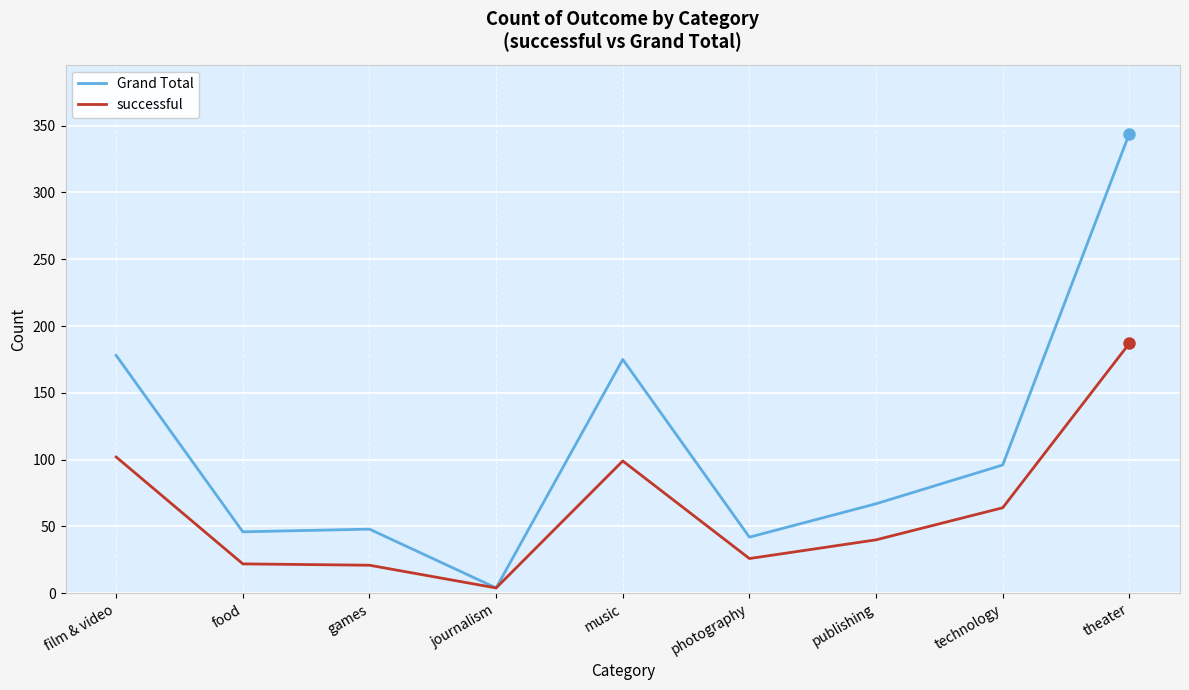

Which series changed the most between film & video and technology?

Grand Total